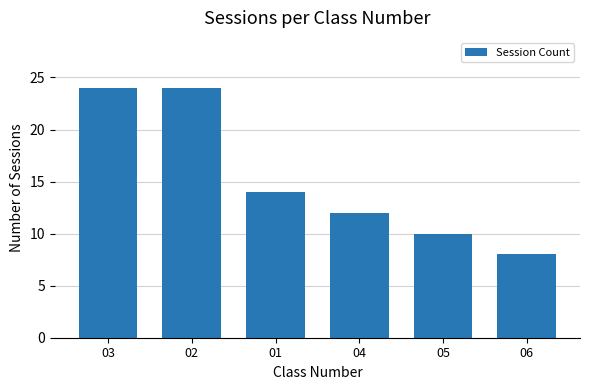

Reading left to right, list all the values displayed in this chart.

03=24	02=24	01=14	04=12	05=10	06=8